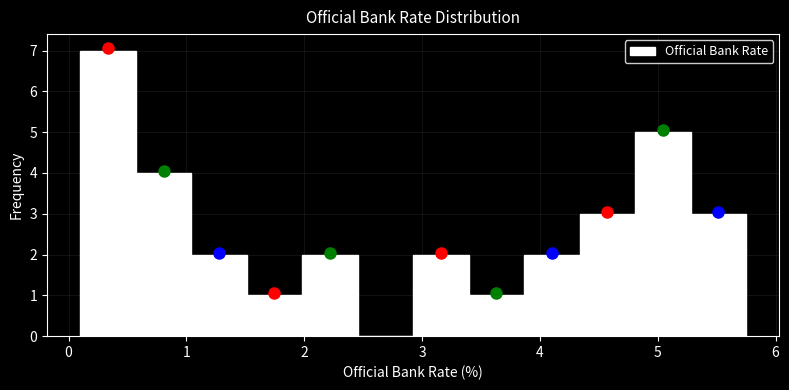

What is the height of the bar covering 3.9 to 4.3 on the x-axis? Neither the bar edges nor the heights are printed on the chart, so give them approximately, as read against the axes.

2